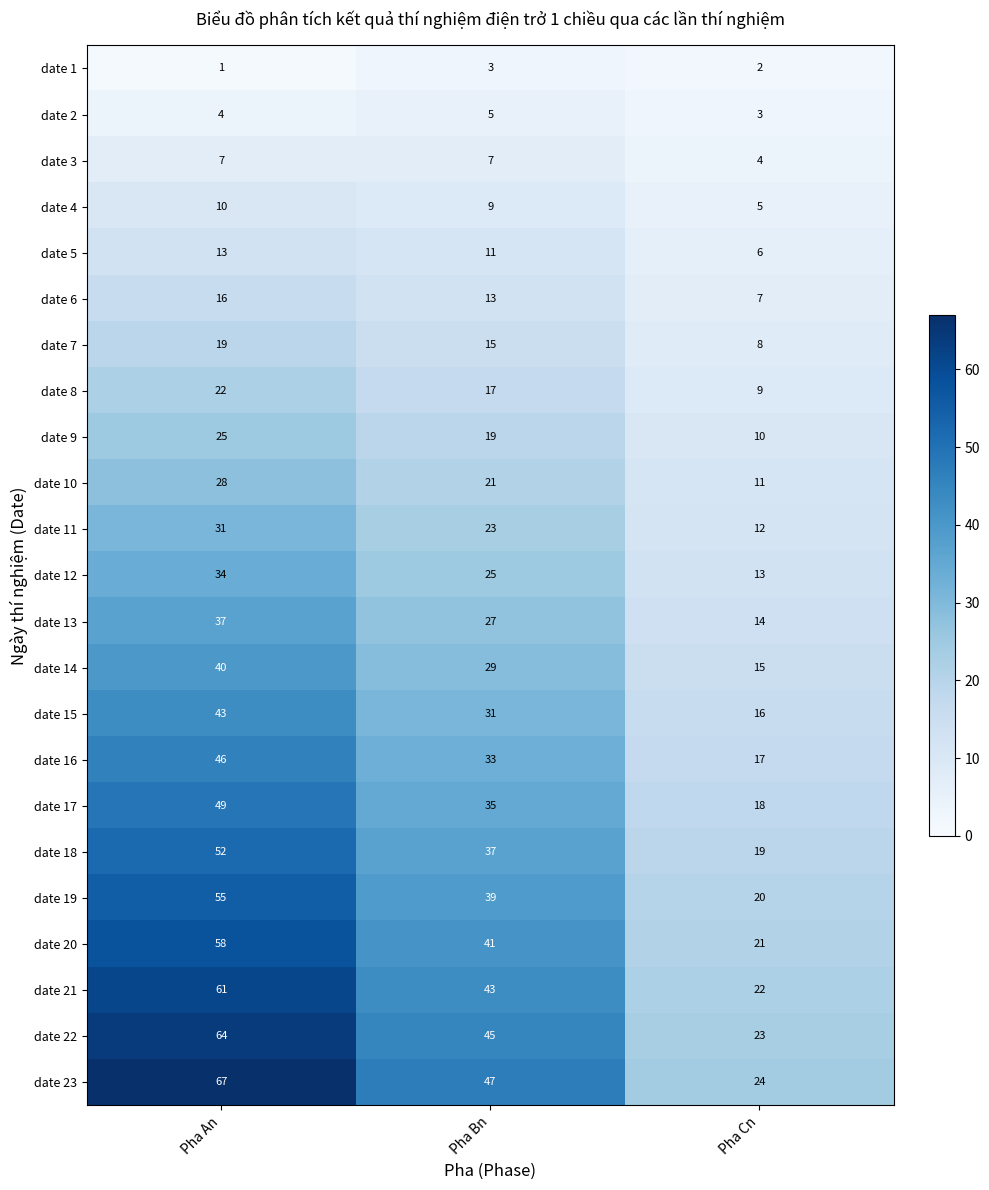

Is it true that date 8 equals 17 at Pha Bn?

True